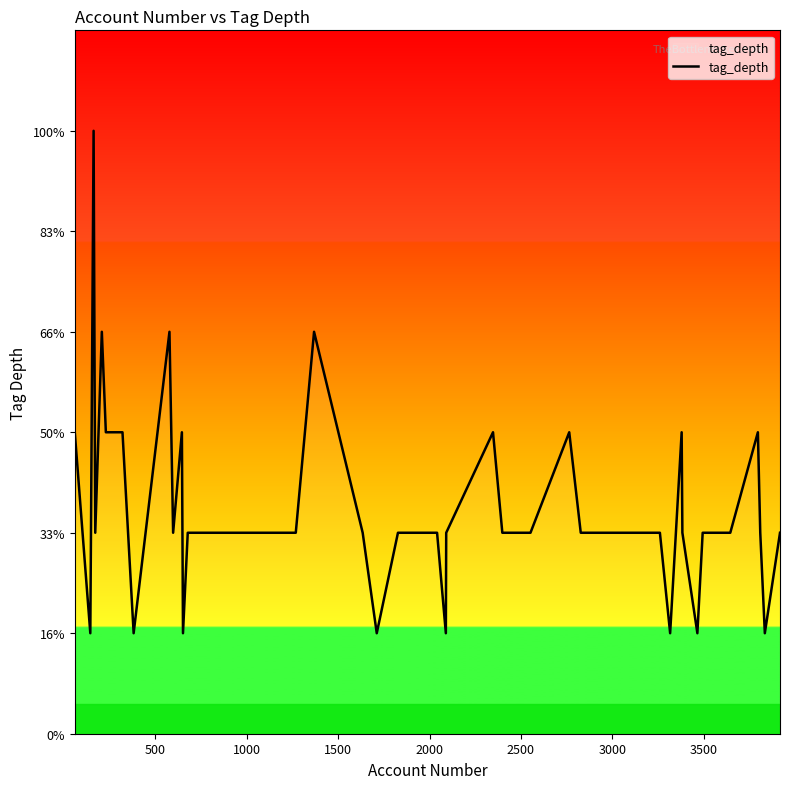

Does the chart display data point markers on the line(s)?

No